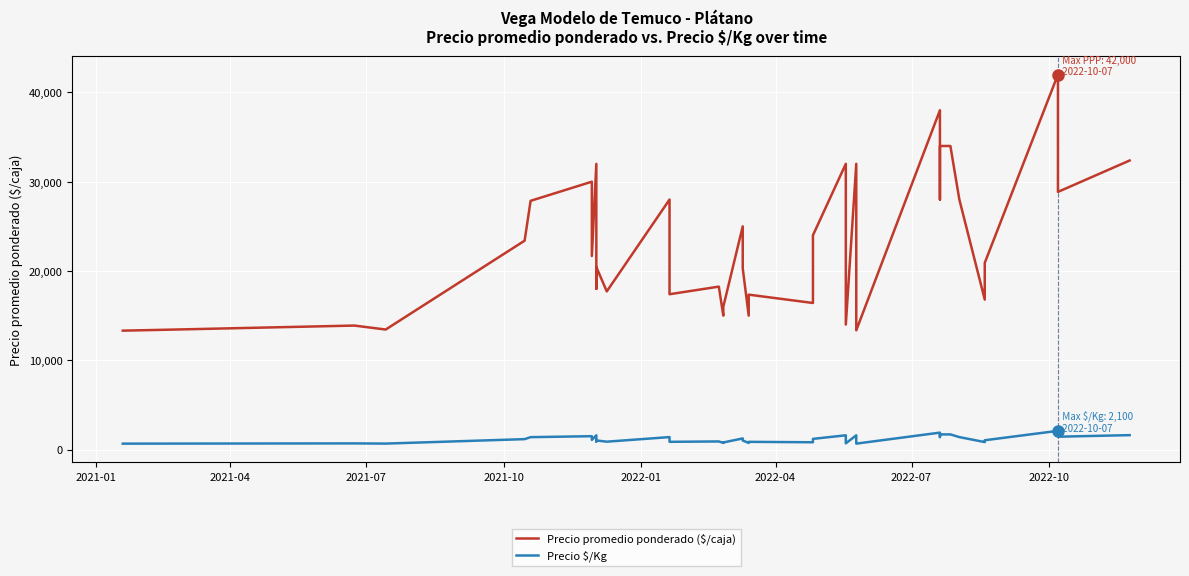

Which series has the largest total across all categories?

Precio promedio ponderado ($/caja)